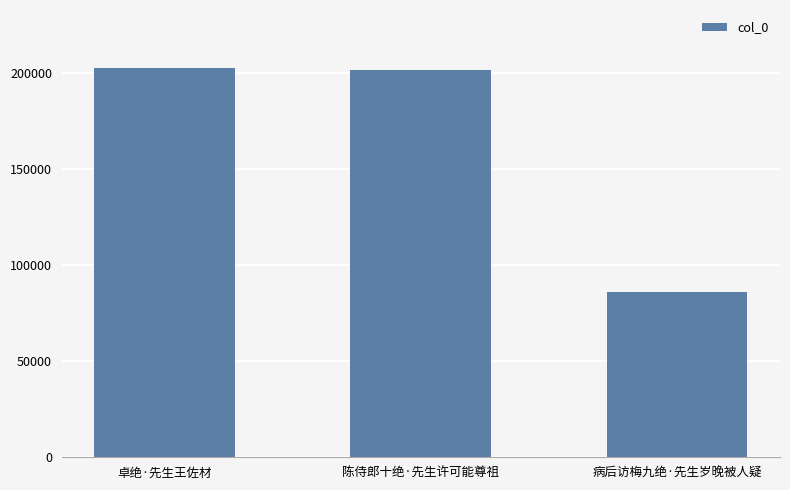

At which label is the value closest to 144276?

陈侍郎十绝·先生许可能尊祖